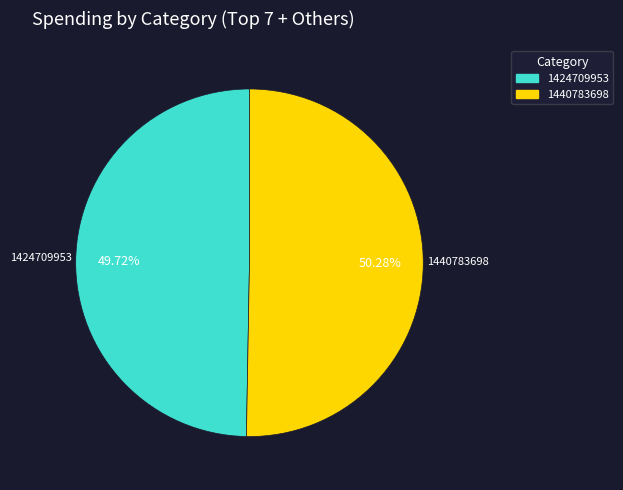

How many segments does this pie chart have?

2